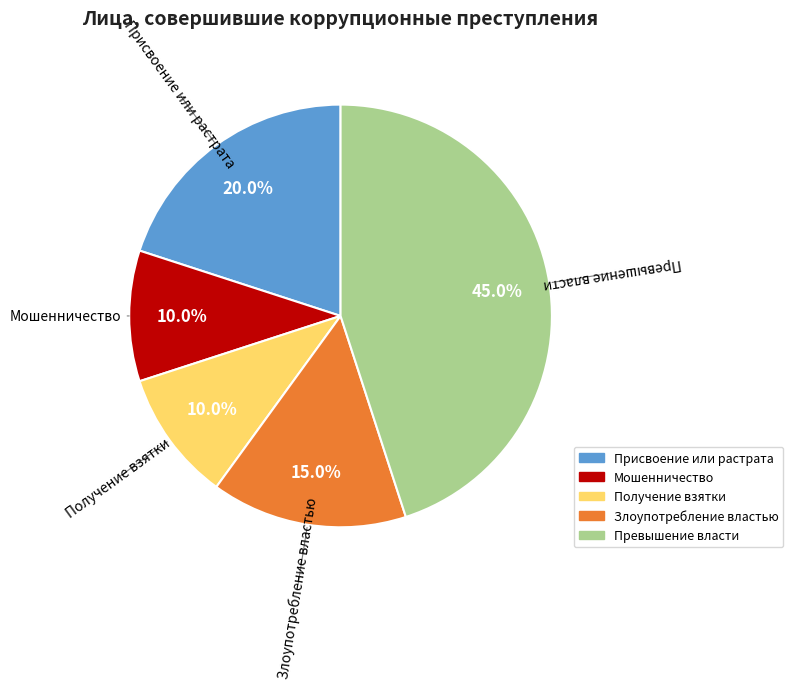

Combined, what portion of the pie is Присвоение или растрата and Злоупотребление властью?

35.0%